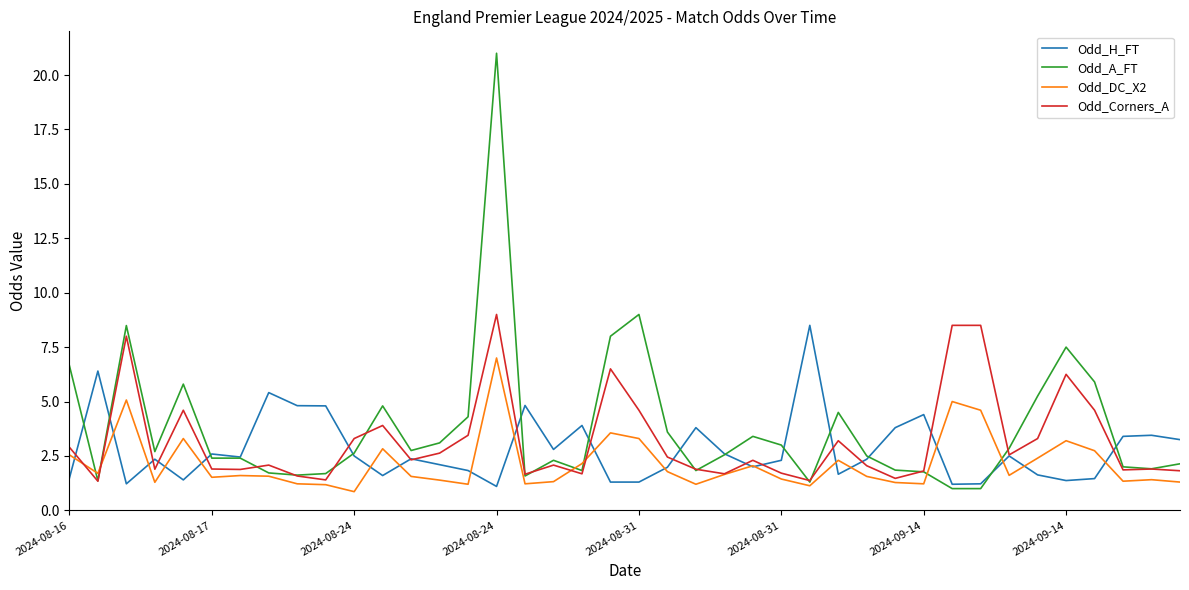

Which series has the largest range (max minus min)?

Odd_A_FT